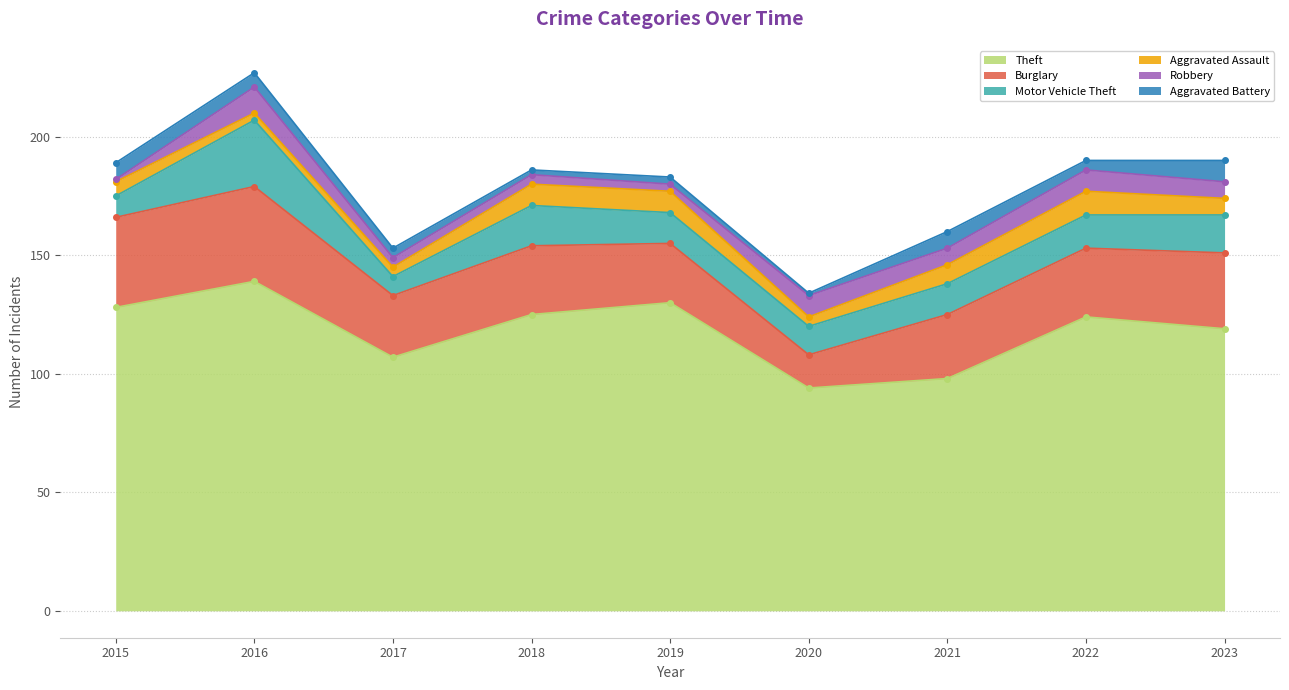

Between 2021 and 2022, which series saw the biggest shift?

Theft